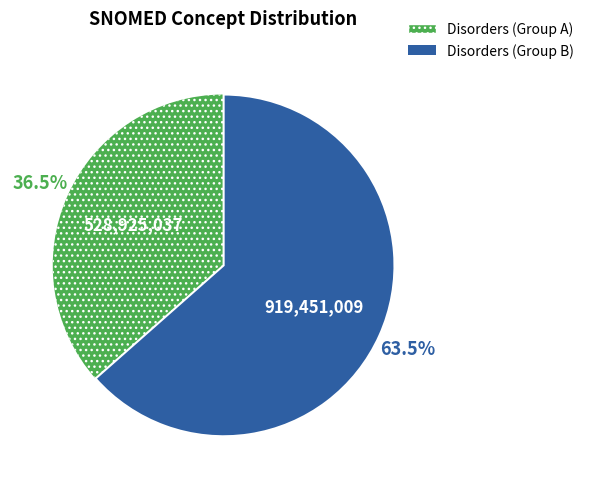

Is there a majority slice in this chart?

Yes